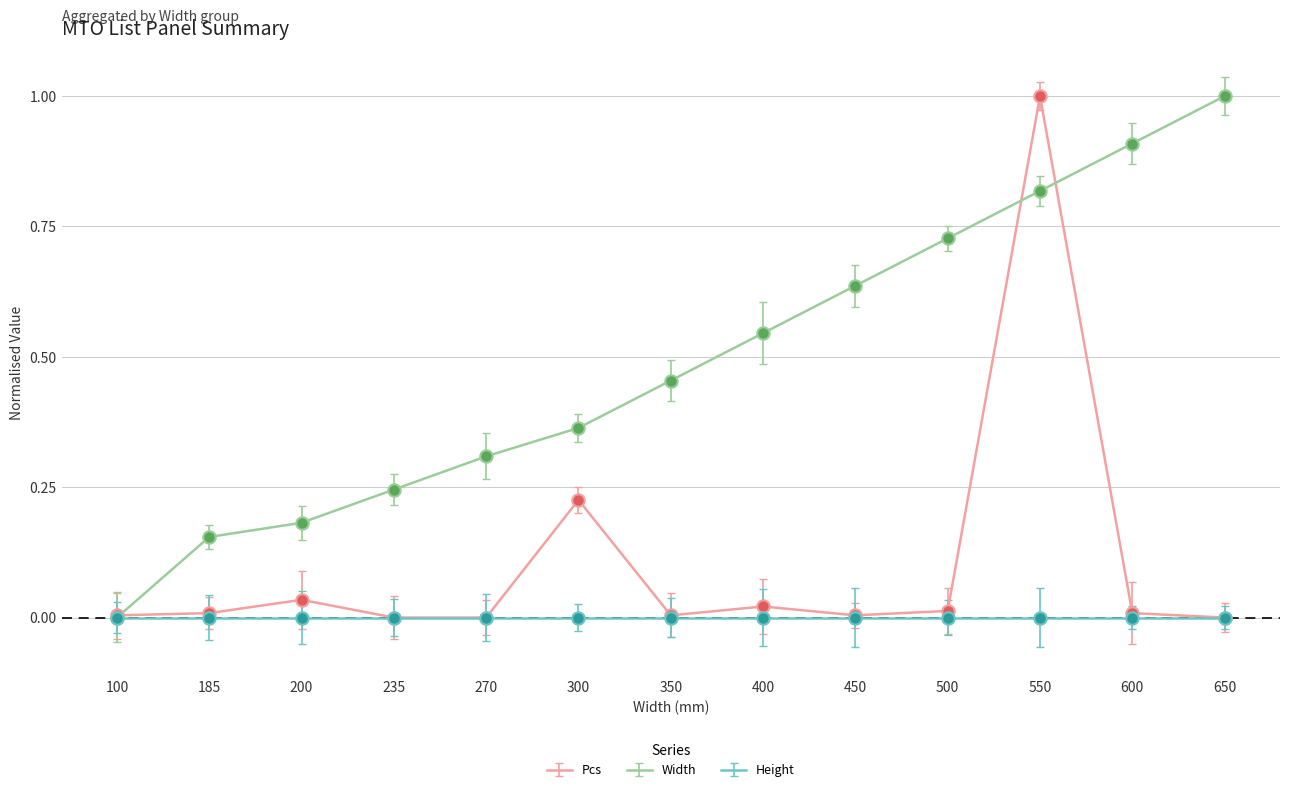

At which category is the sum across all series the highest?

550